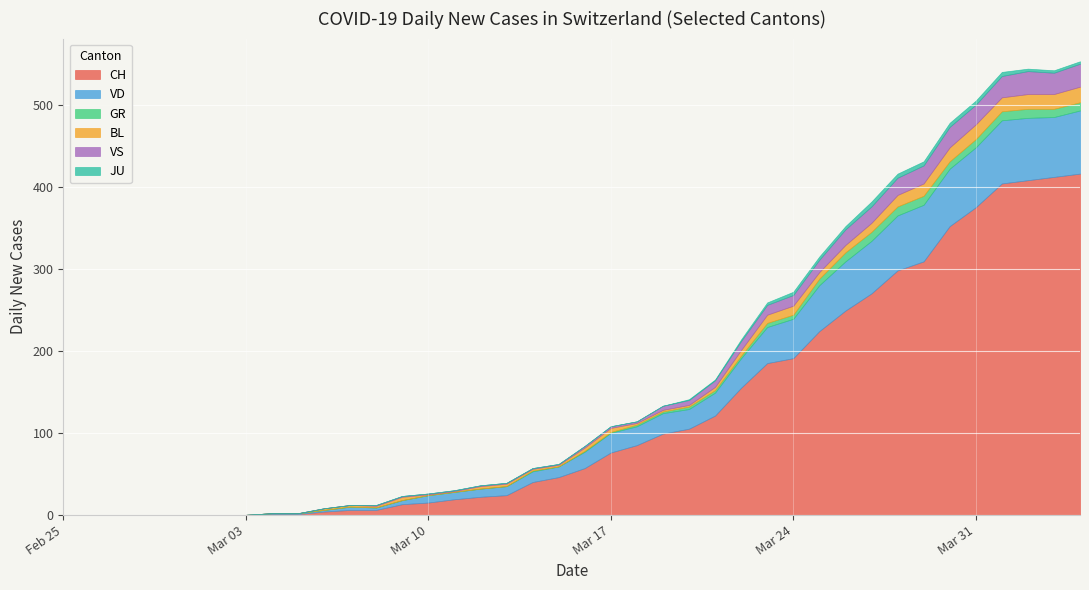

Rank the series by their maximum value, from lowest to highest.

JU, GR, BL, VS, VD, CH